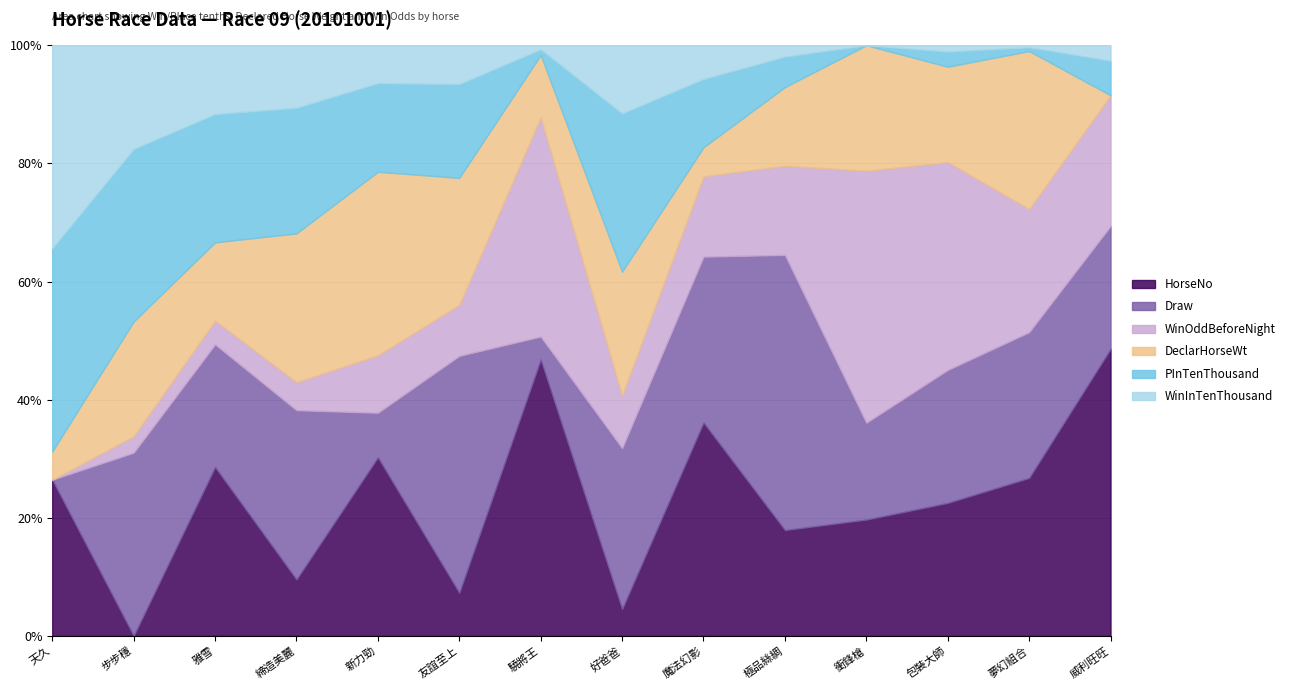

Where is DeclarHorseWt nearest to the value 1170?

衝鋒槍